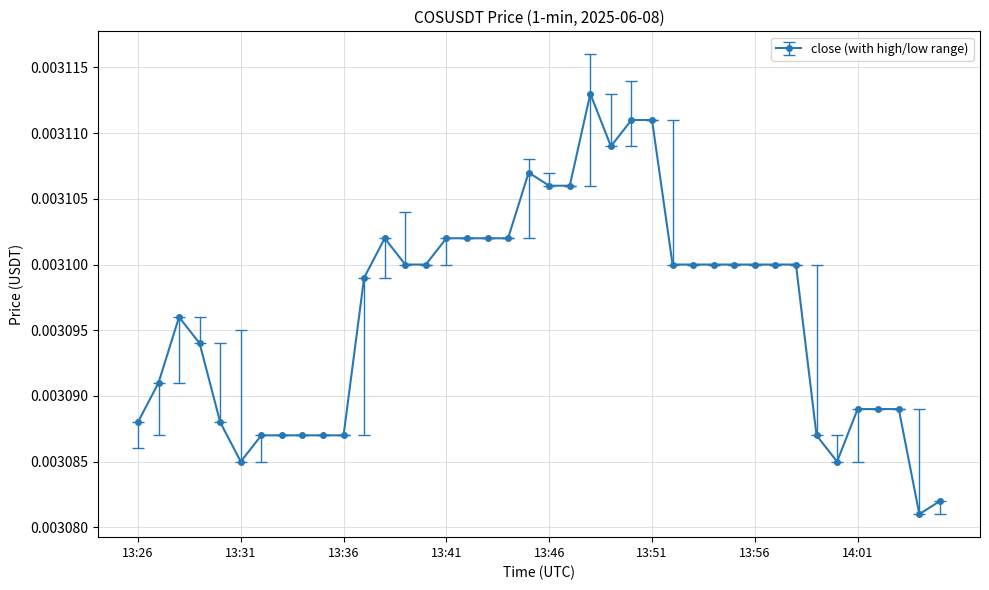

True or false: there are more than 1 points higher than both neighbors.

True